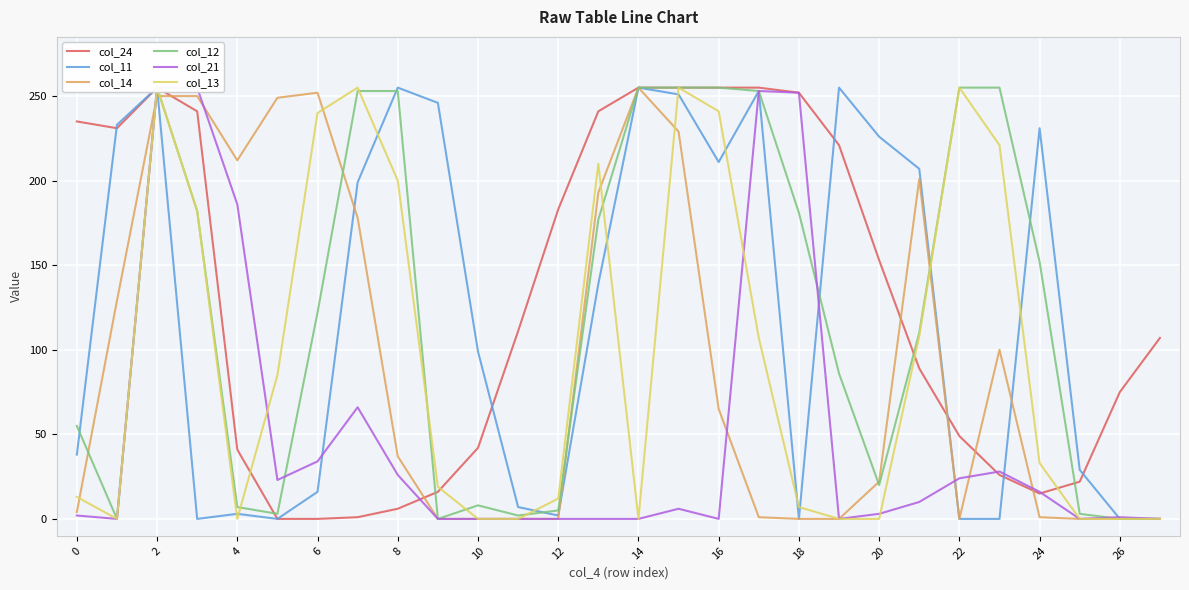

What are all the series names shown in the legend?

col_24, col_11, col_14, col_12, col_21, col_13